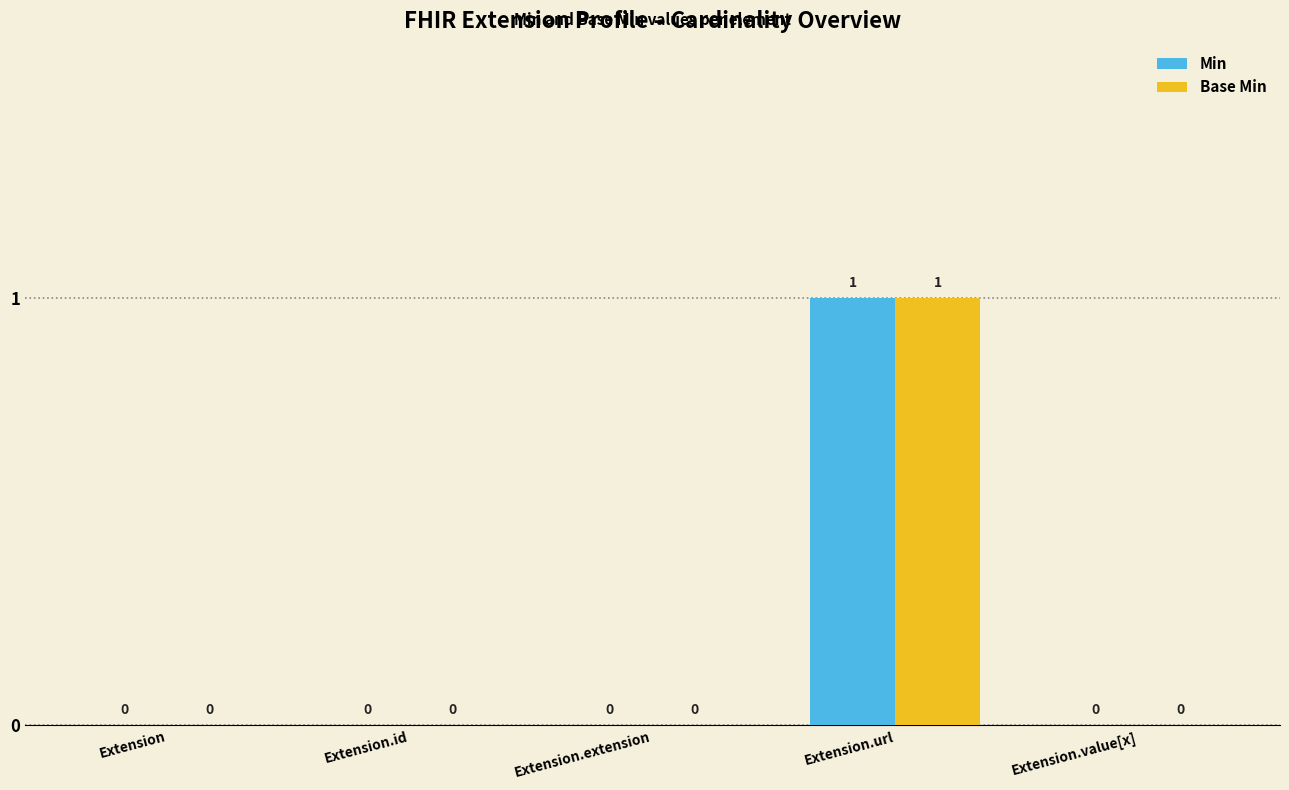

Is it true that Base Min equals 0 at Extension.value[x]?

True